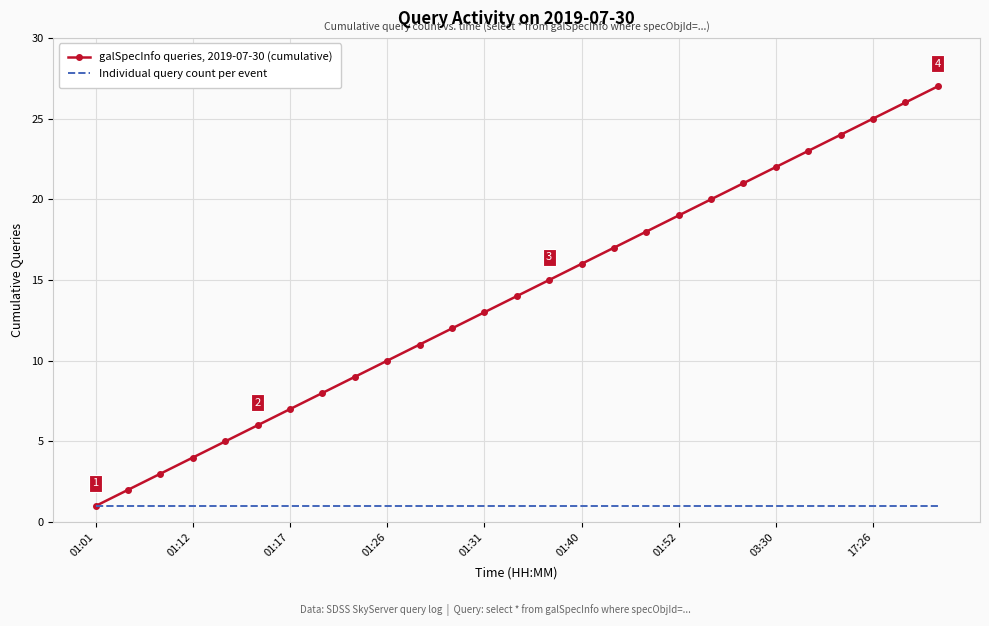

What is the greatest value displayed?

27